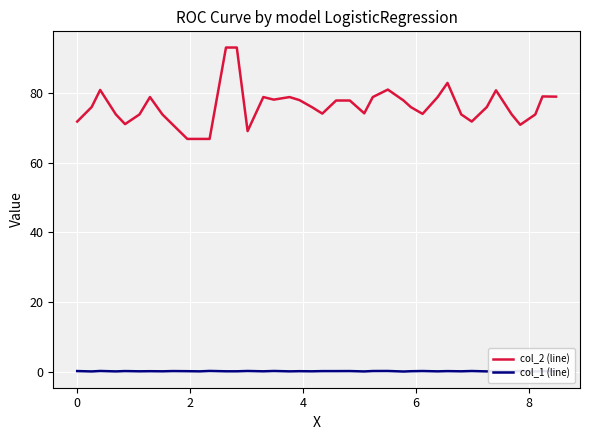

What is the value of the col_2 (line) point at the 7th from the left?

78.8